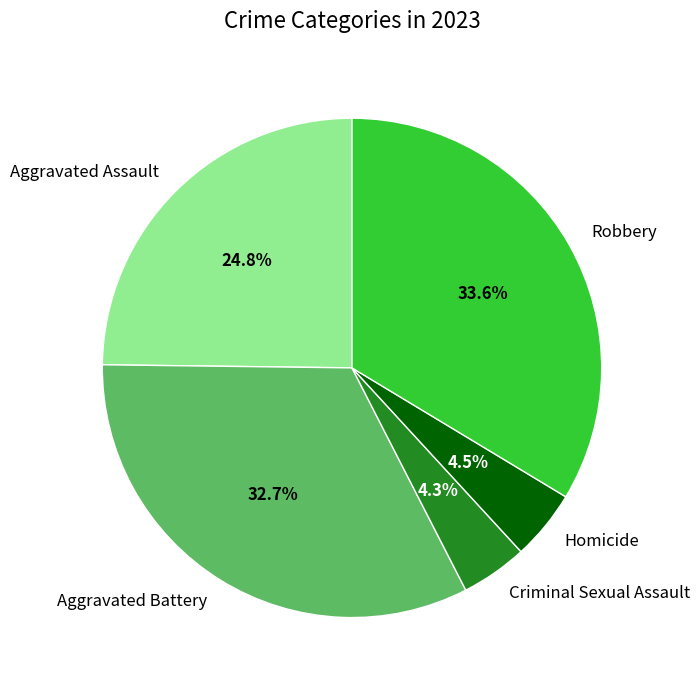

To the nearest percent, what portion does Aggravated Battery represent?

33%